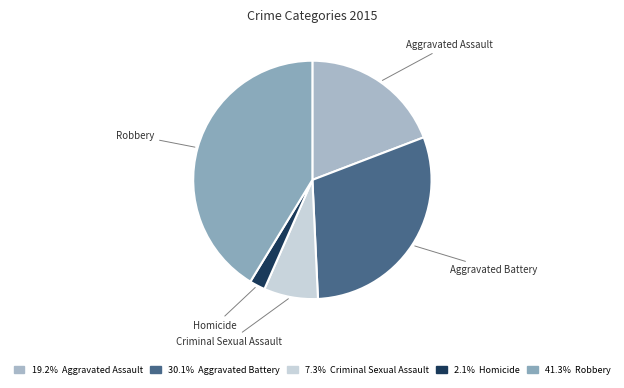

Between Homicide and Aggravated Assault, which is larger?

Aggravated Assault